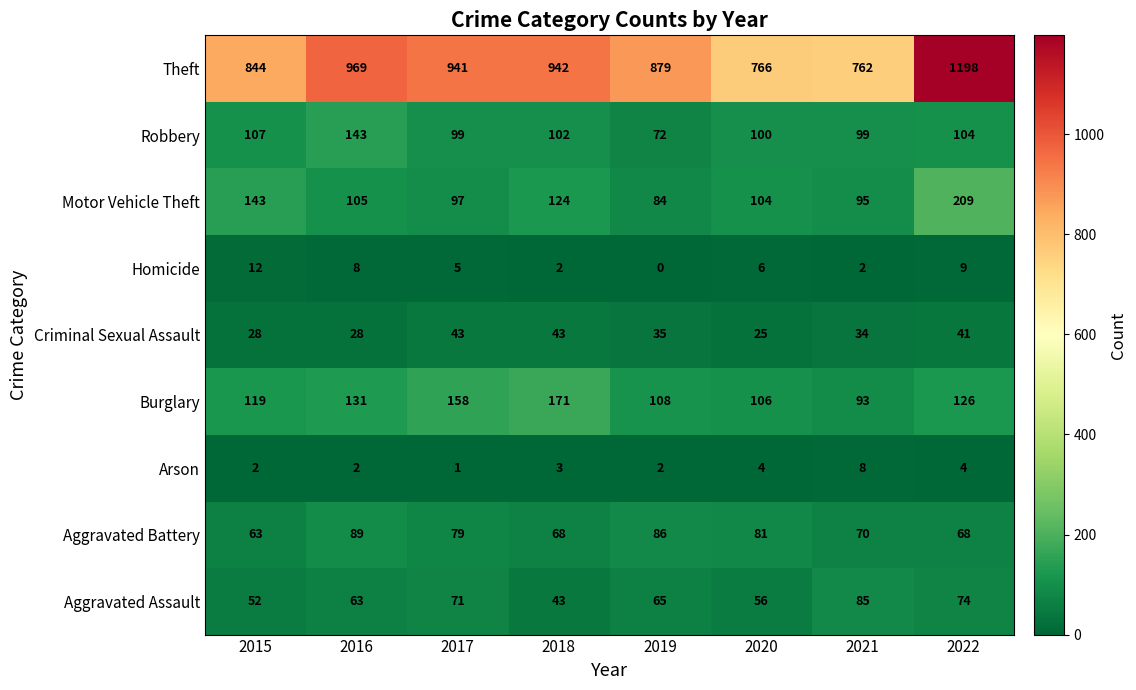

Count the number of categories in the chart.

8